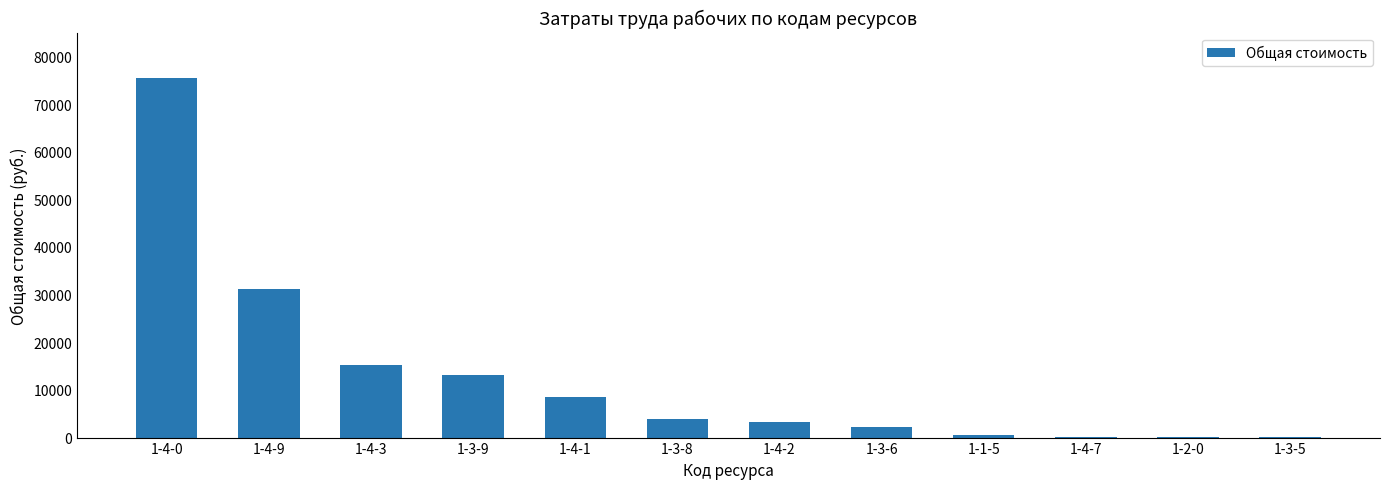

At which label is the value closest to 37793?

1-4-9